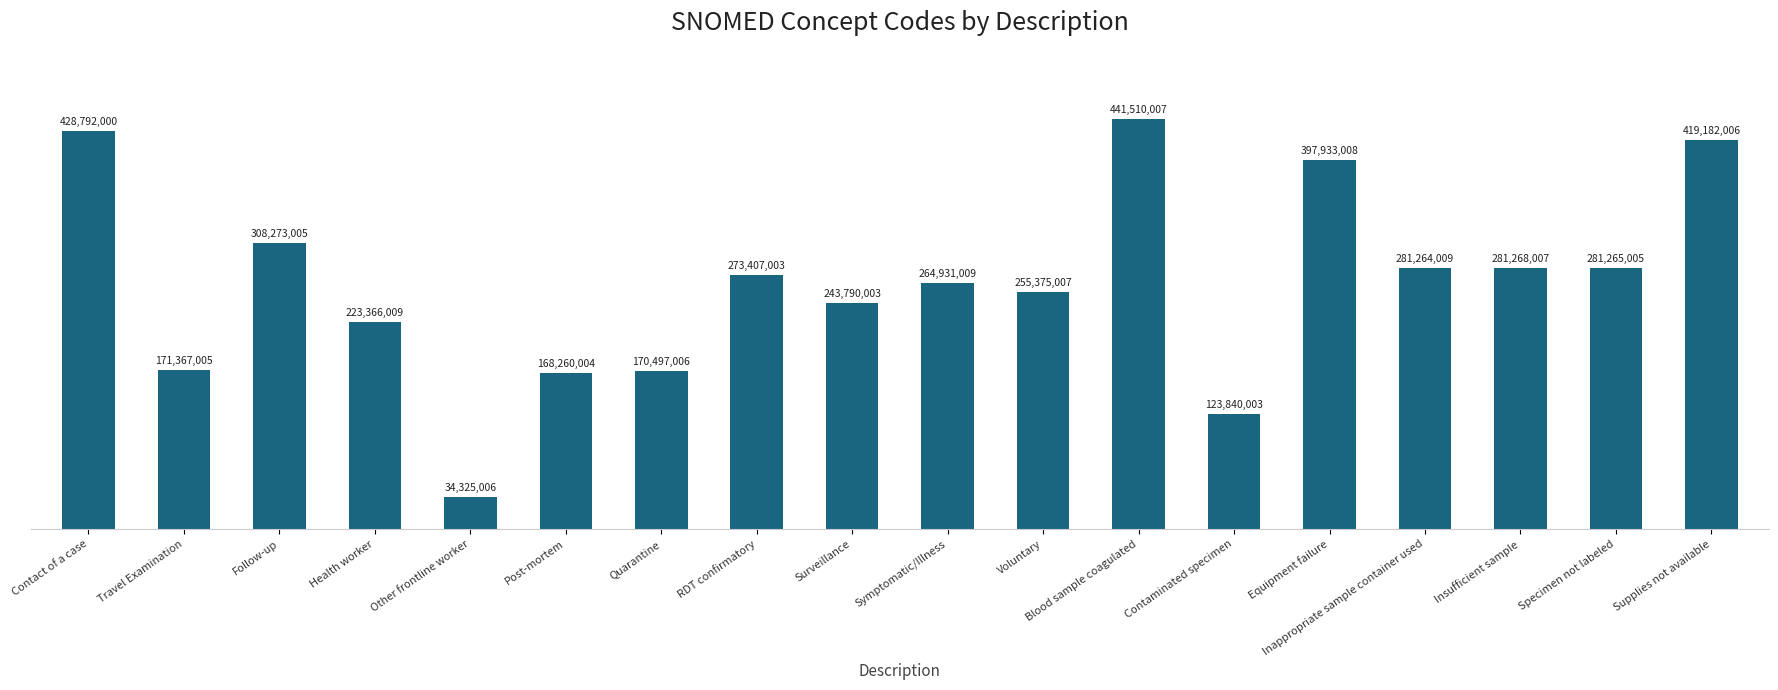

Rank the categories by value from highest to lowest.

Blood sample coagulated, Contact of a case, Supplies not available, Equipment failure, Follow-up, Insufficient sample, Specimen not labeled, Inappropriate sample container used, RDT confirmatory, Symptomatic/Illness, Voluntary, Surveillance, Health worker, Travel Examination, Quarantine, Post-mortem, Contaminated specimen, Other frontline worker